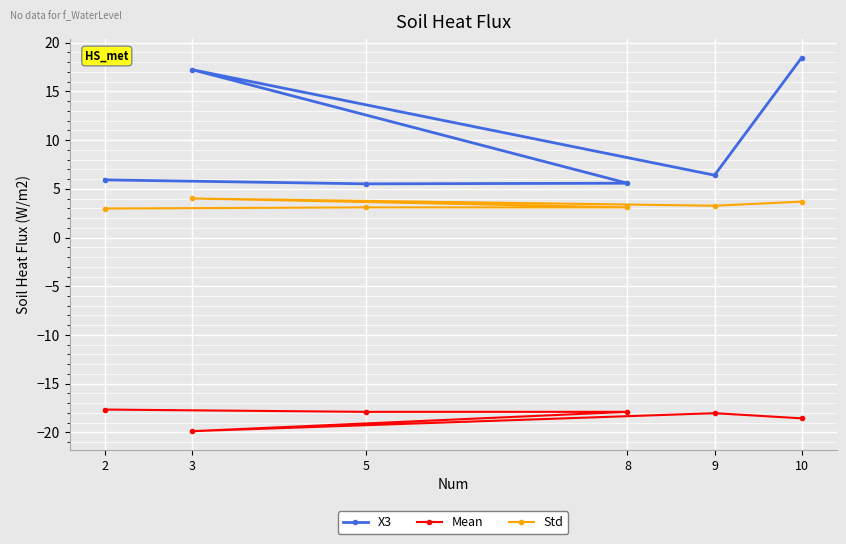

What value does the Mean series have at 10?

-18.6